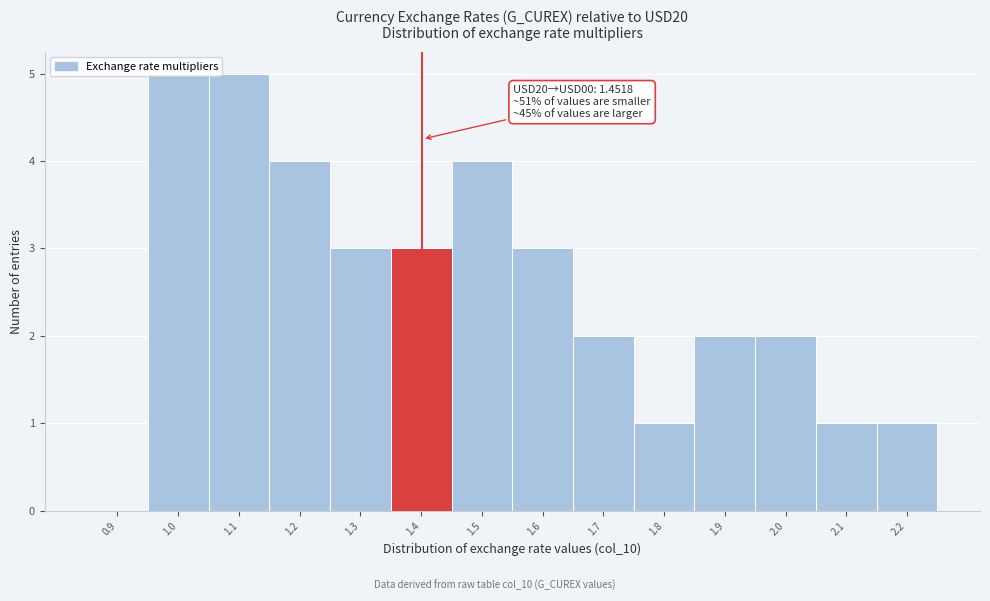

What is the ratio of the value at 2.0 to the value at 1.6?

0.7